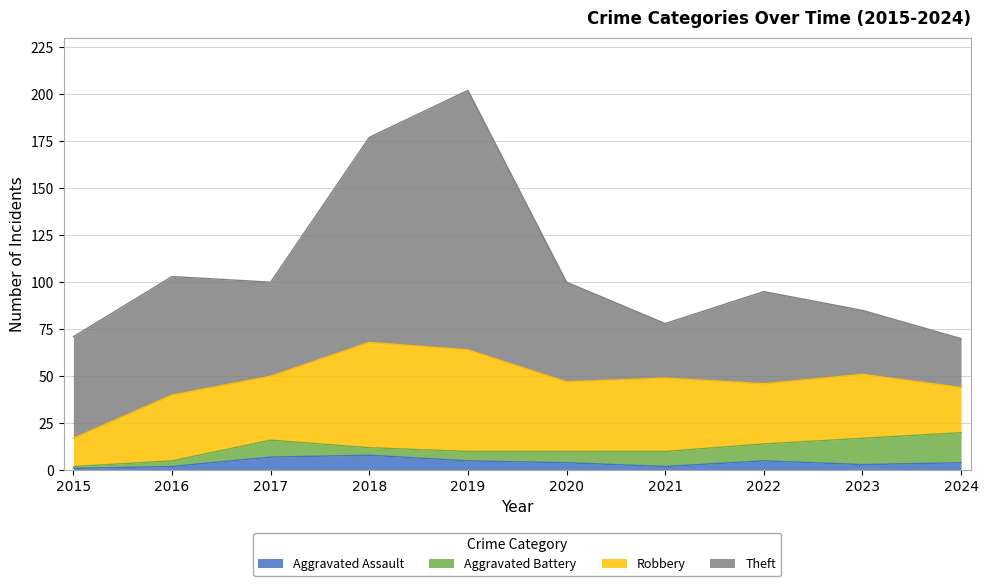

What is the sum of all Robbery values?

360